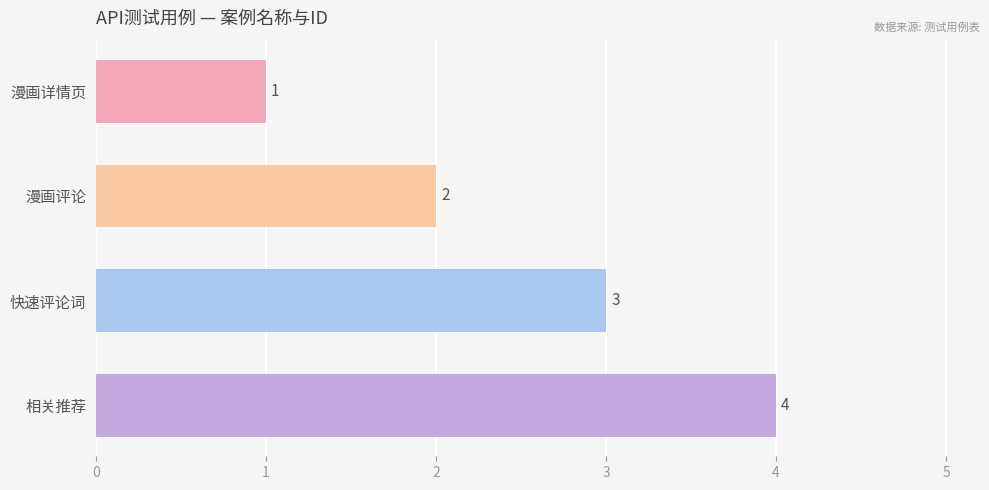

True or false: the data shows 0 at 漫画评论.

False